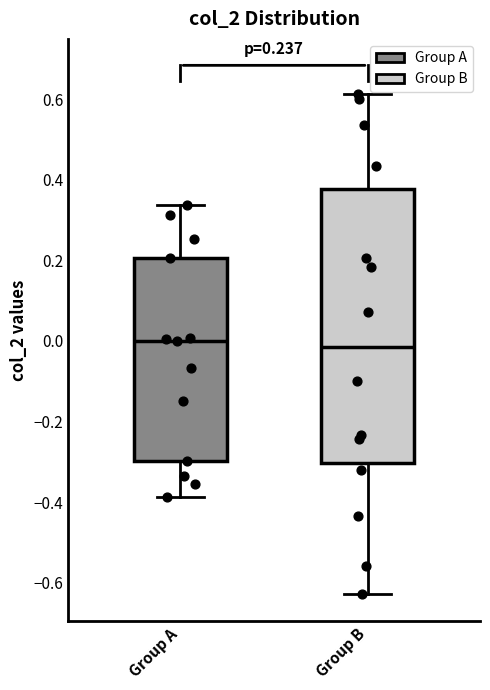

Comparing the boxes themselves (not the whiskers), which one is the tallest?

Group B